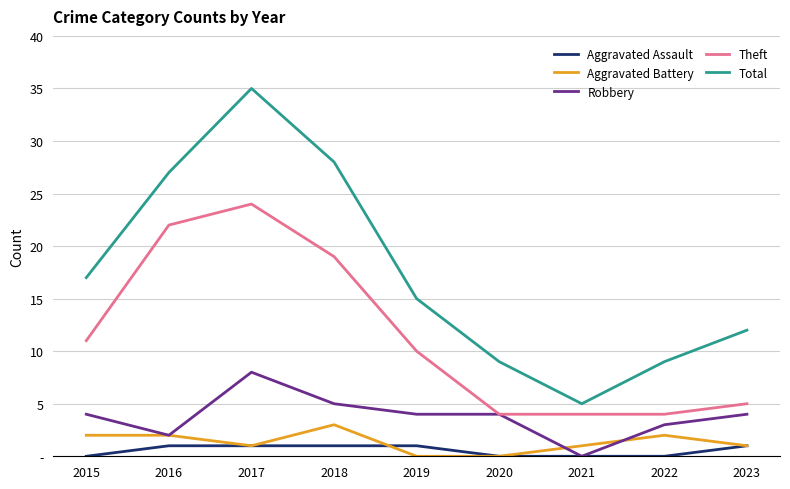

Rank the series by their maximum value, from lowest to highest.

Aggravated Assault, Aggravated Battery, Robbery, Theft, Total